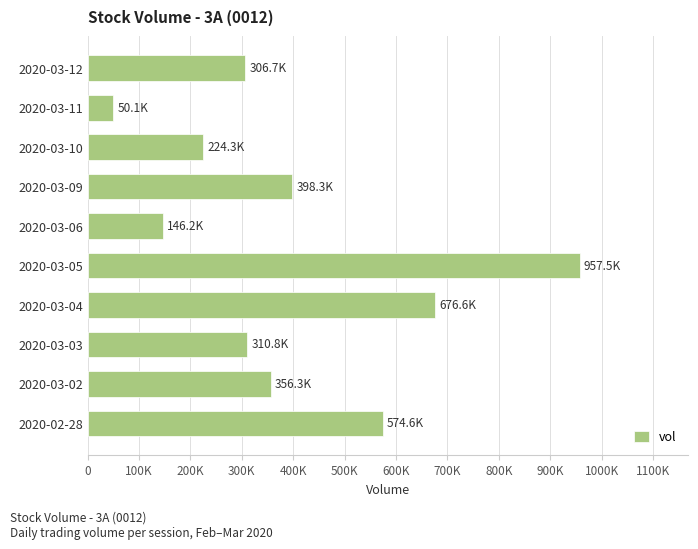

Are the bars horizontal?

Yes